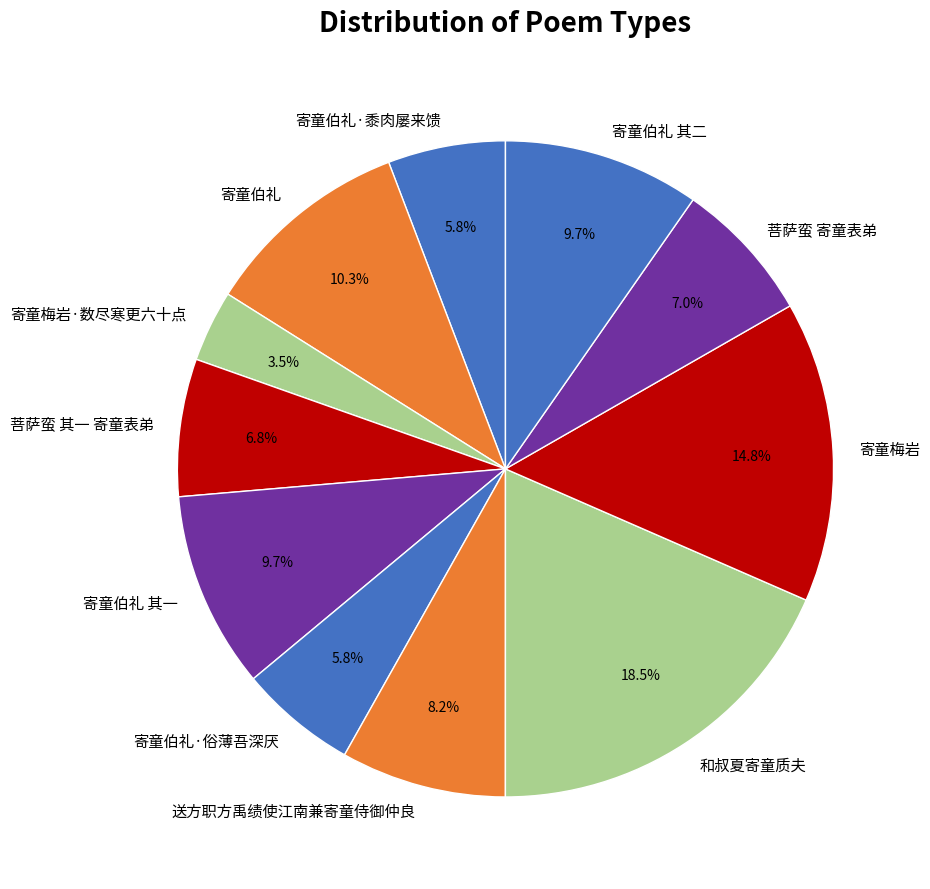

What percentage is the 寄童伯礼·俗薄吾深厌 slice, to the nearest percent?

6%